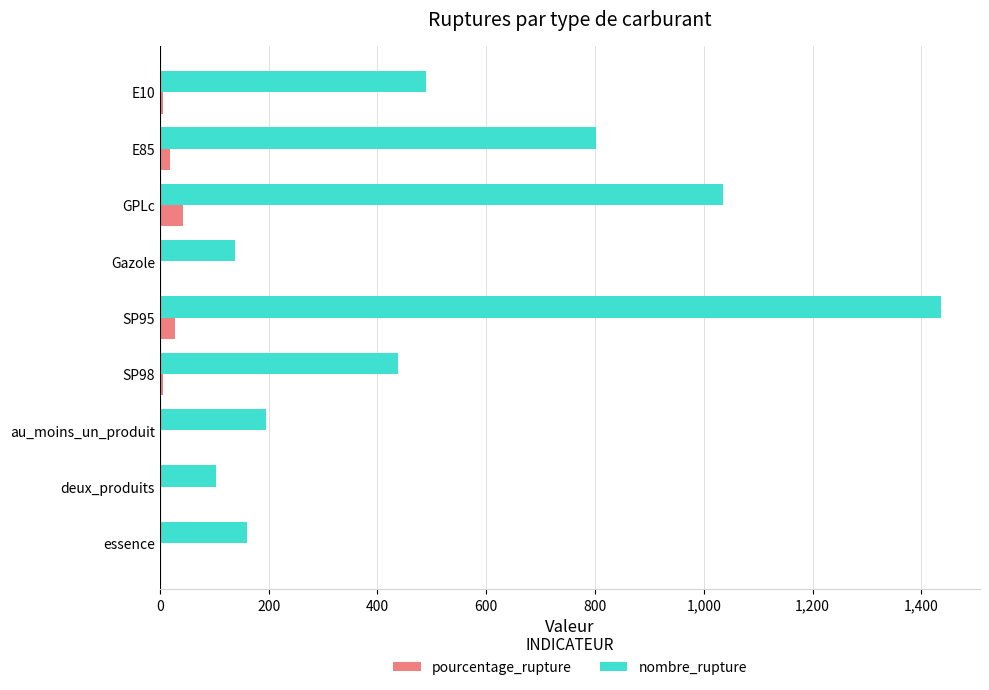

What is the maximum value for pourcentage_rupture?

43.2